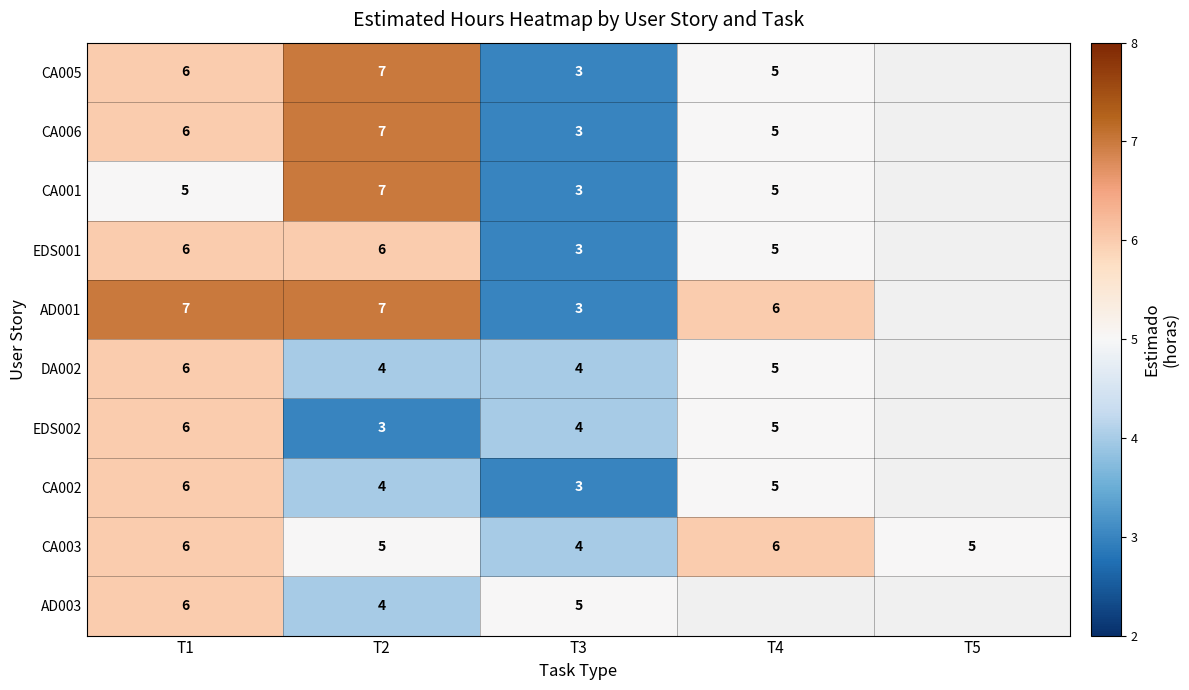

The CA003 series shows 1.6 at T3. True or false?

False